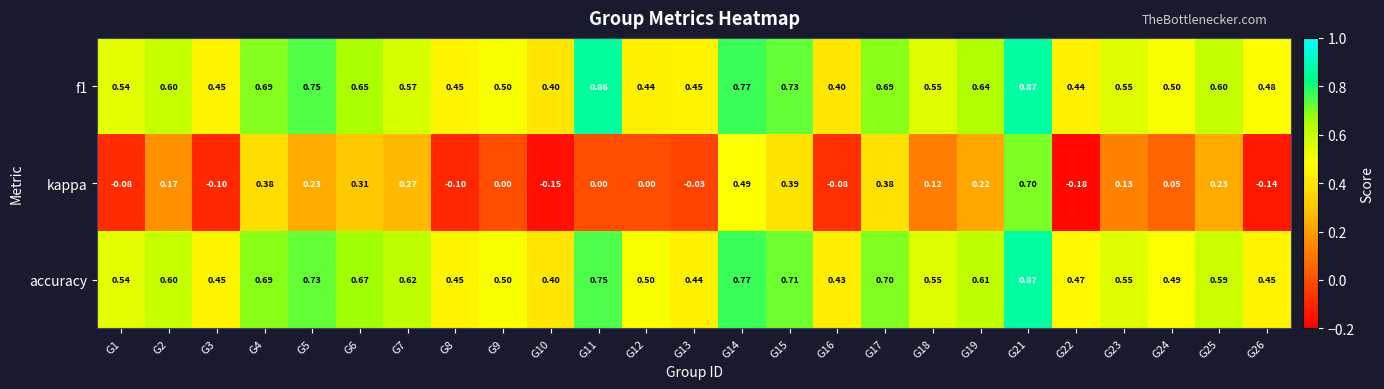

Is the value of accuracy at G10 greater than the value of kappa at G22?

Yes